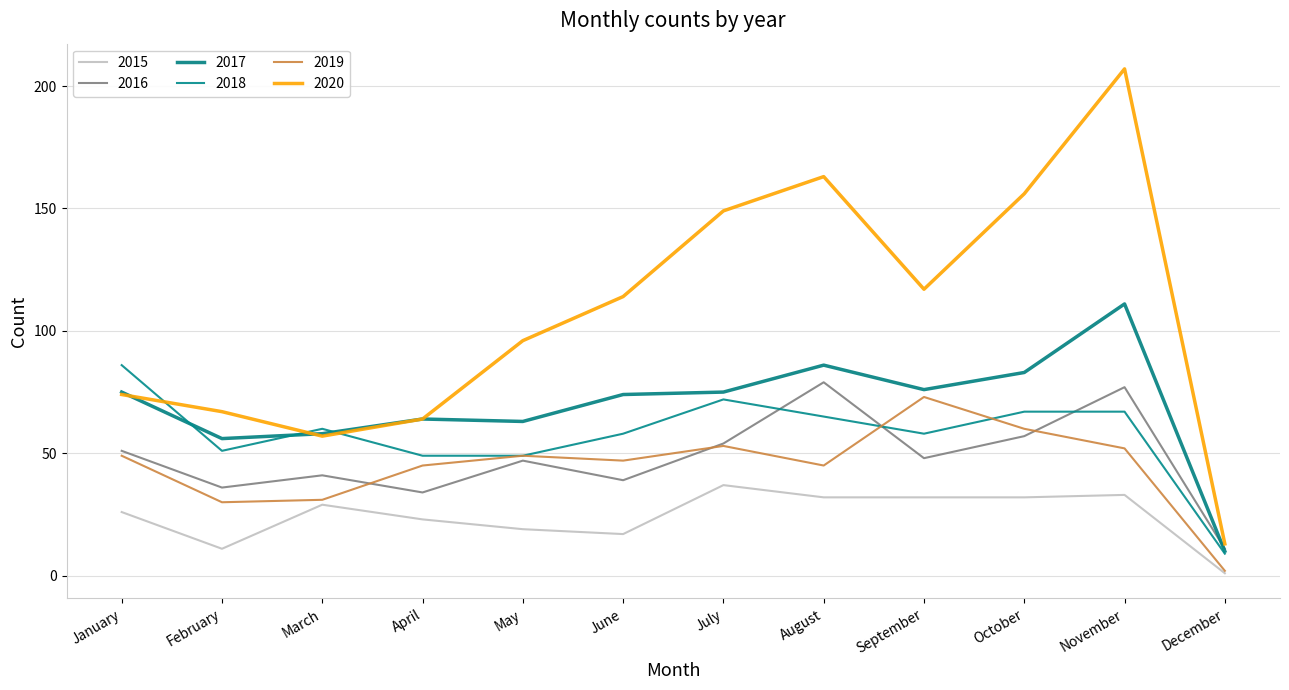

Is it true that 2017 equals 169 at November?

False